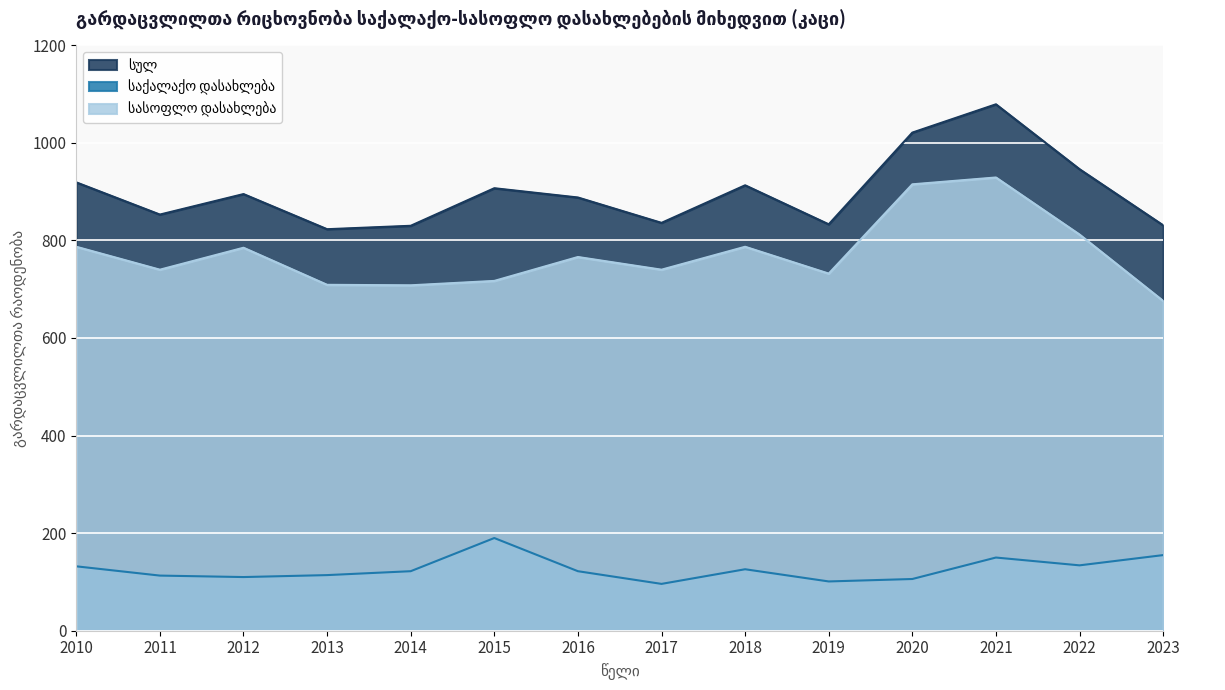

True or false: სასოფლო დასახლება and სულ intersect in this chart.

False